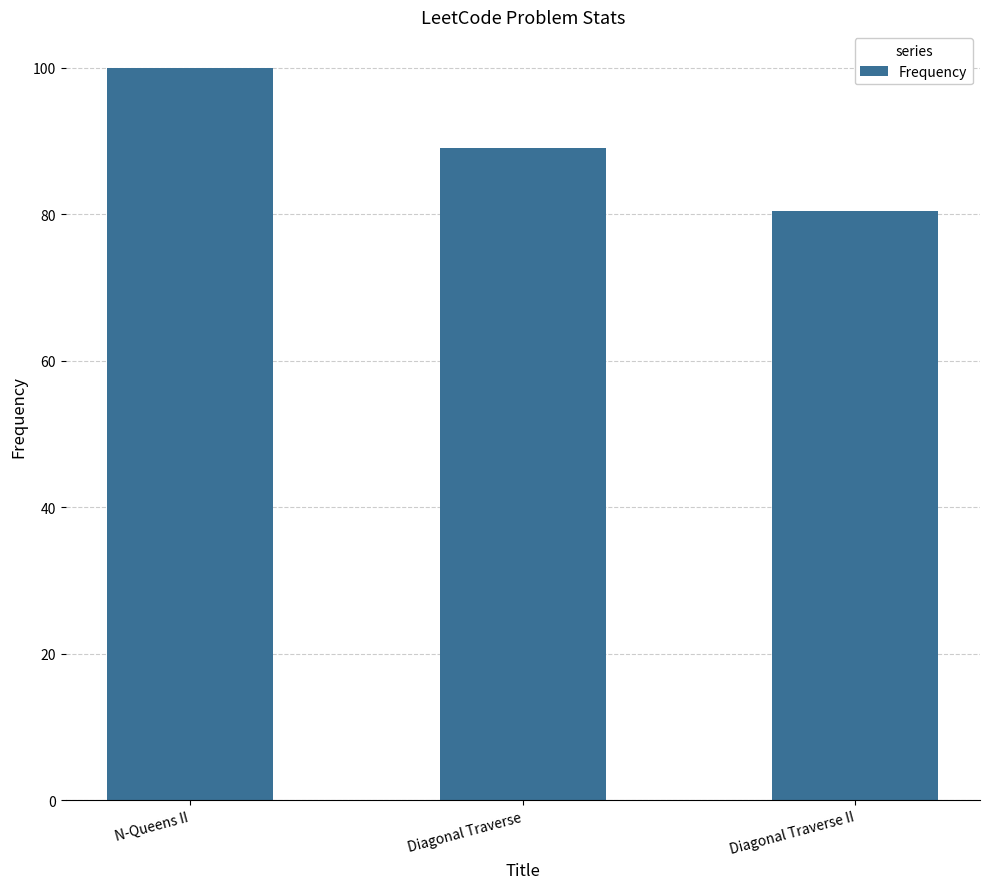

Reading left to right, list all the values displayed in this chart.

N-Queens II=100.0	Diagonal Traverse=89.1	Diagonal Traverse II=80.4